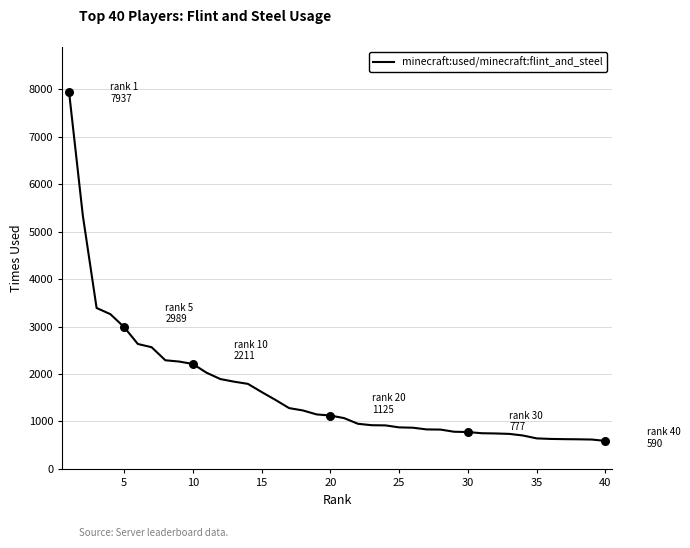

What is the difference between the maximum and minimum values?

7347